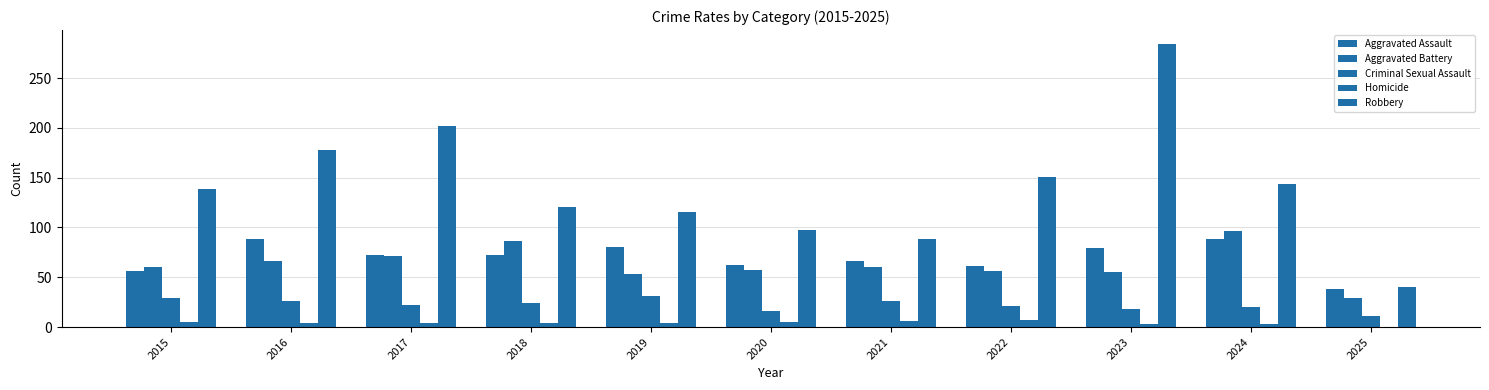

At which label does Criminal Sexual Assault first exceed 22?

2015